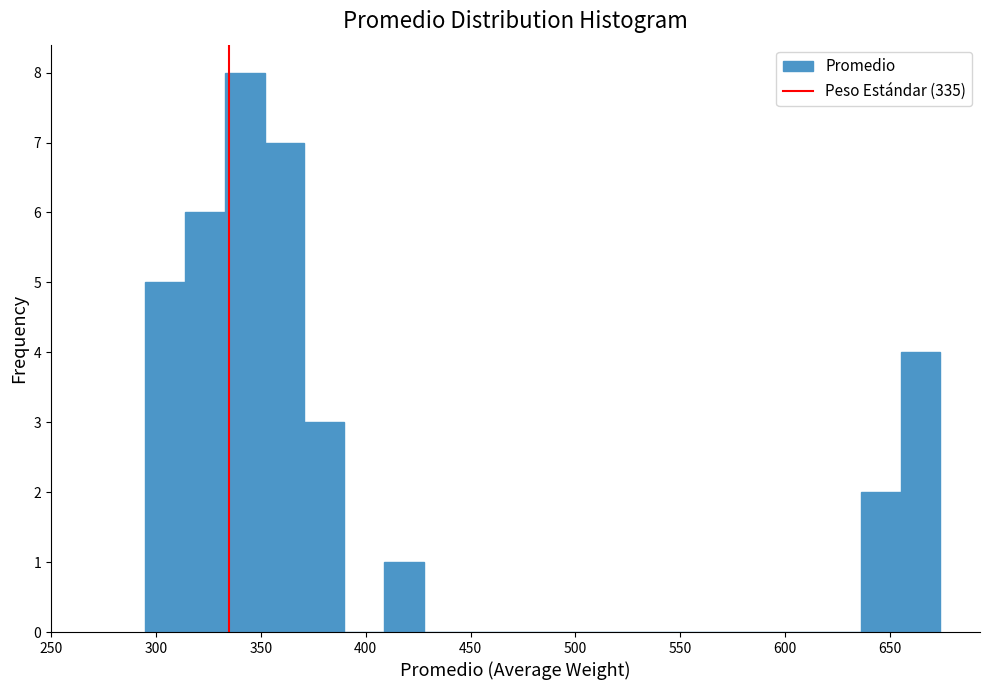

Read against the x-axis, roughly where is the centre of the tallest bar?

340